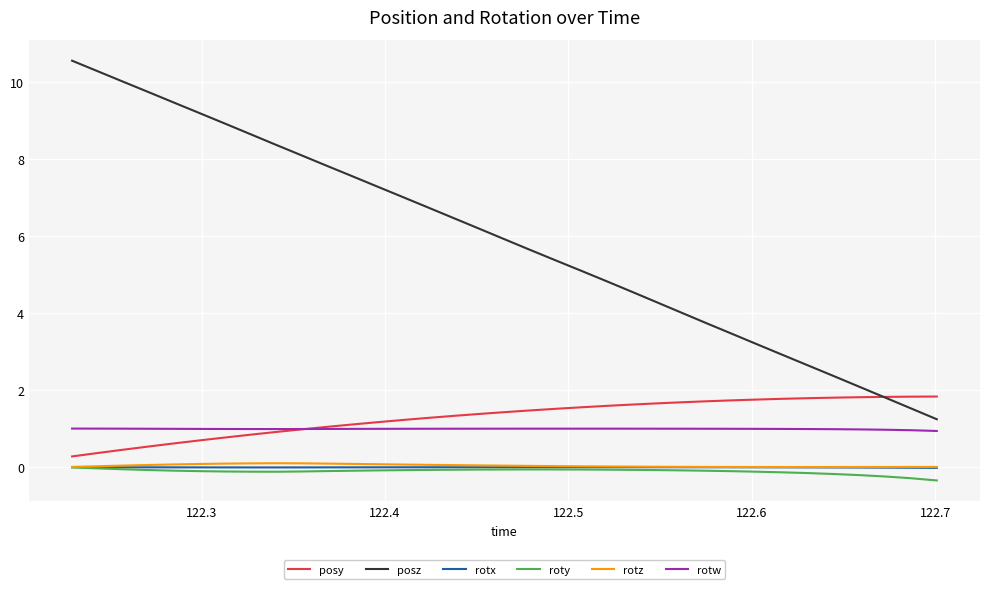

Which series has the largest total across all categories?

posz